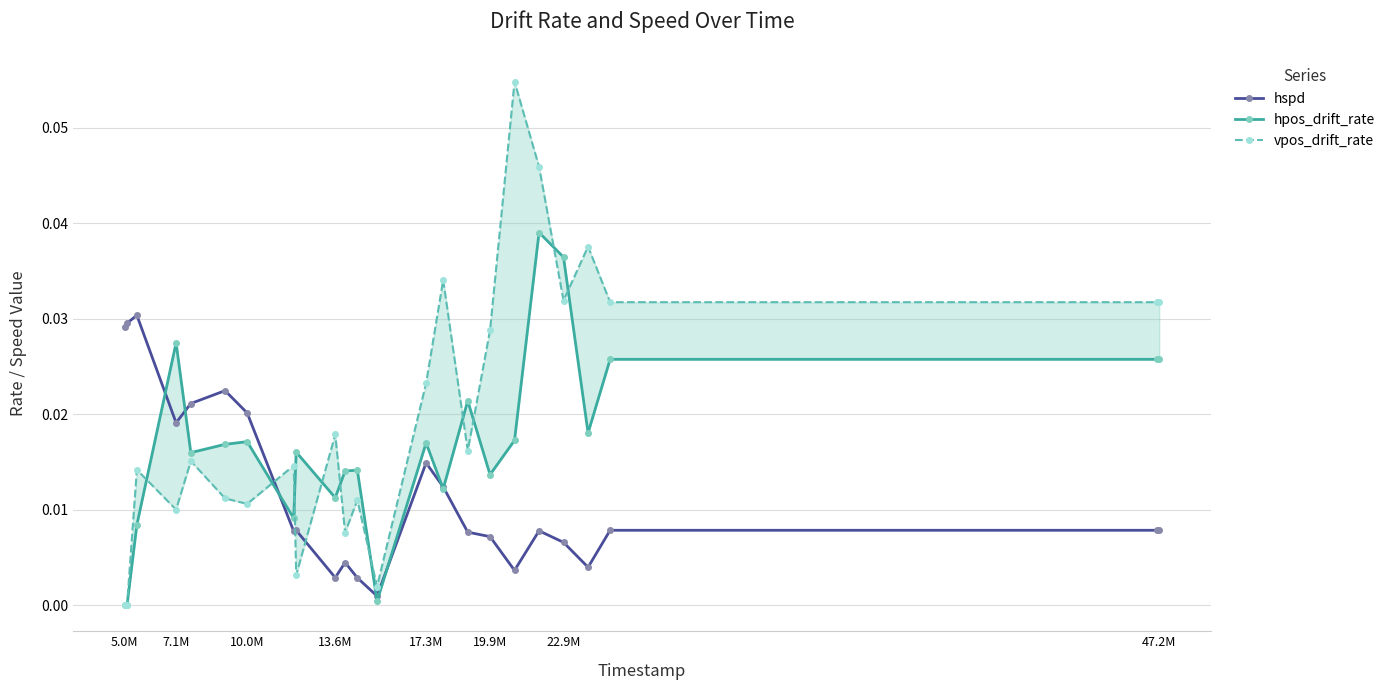

True or false: hspd has more than 2 points higher than both neighbors.

True